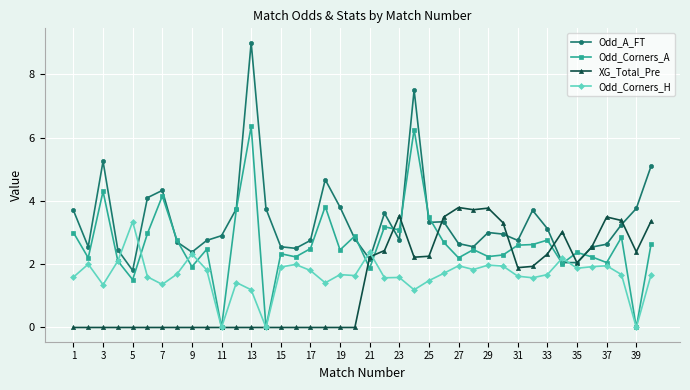

Which series has the largest range (max minus min)?

Odd_A_FT